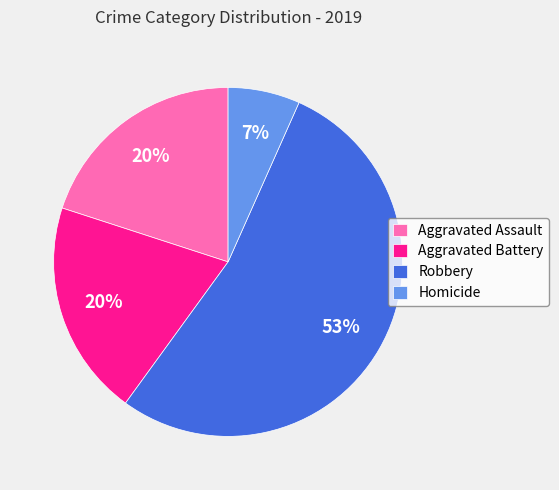

Is there a majority slice in this chart?

Yes